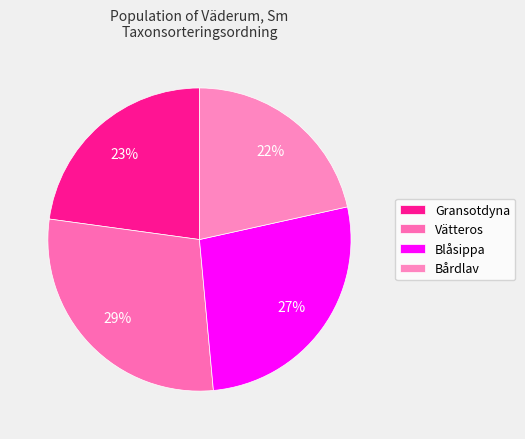

Which slice is the largest?

Vätteros